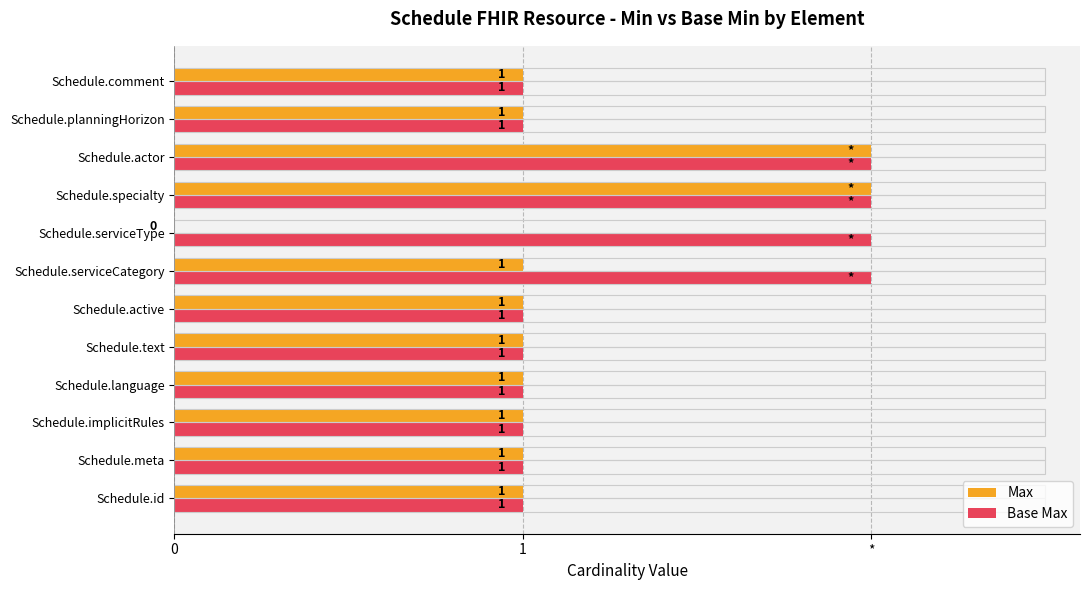

What are all the series names shown in the legend?

Max, Base Max